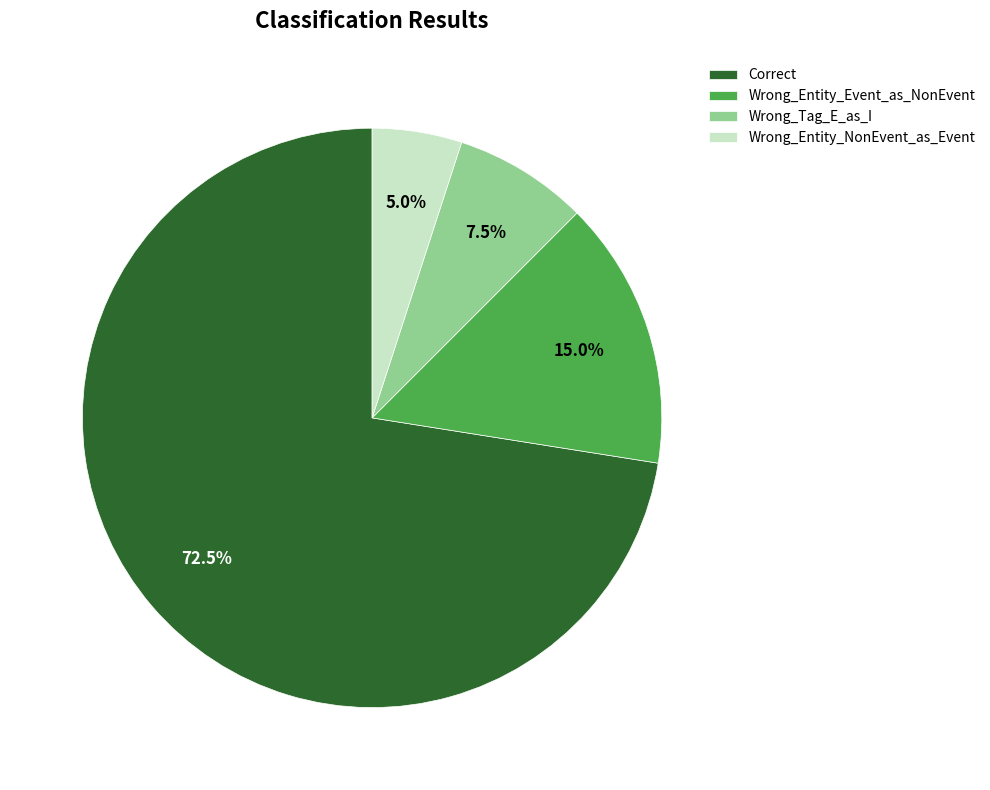

Which slice is the largest?

Correct